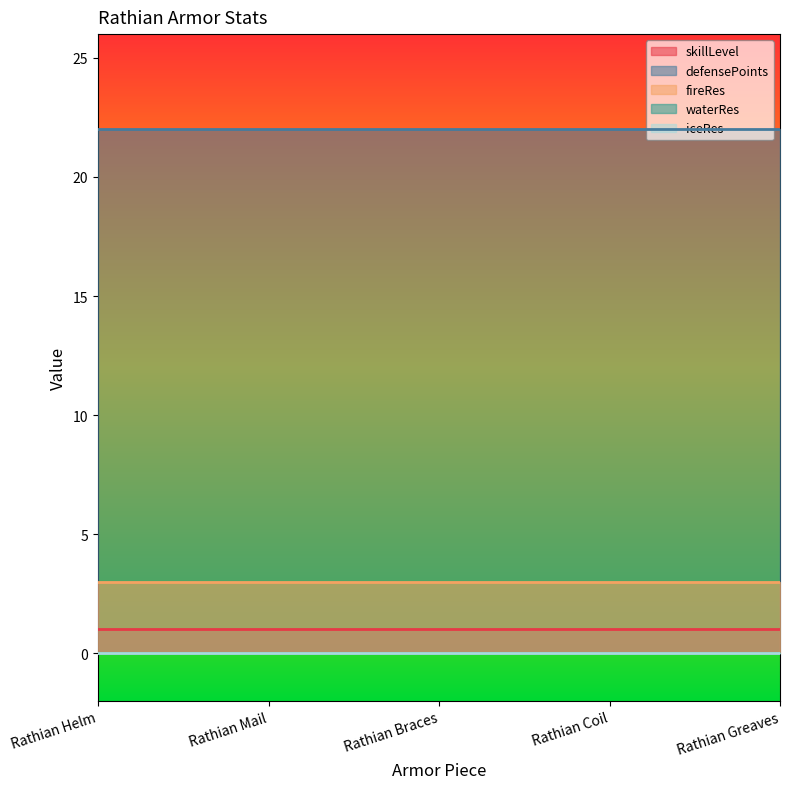

Reading right to left, list all the values displayed in this chart.

skillLevel: 1	1	1	1	1
defensePoints: 22	22	22	22	22
fireRes: 3	3	3	3	3
waterRes: 0	0	0	0	0
iceRes: 0	0	0	0	0